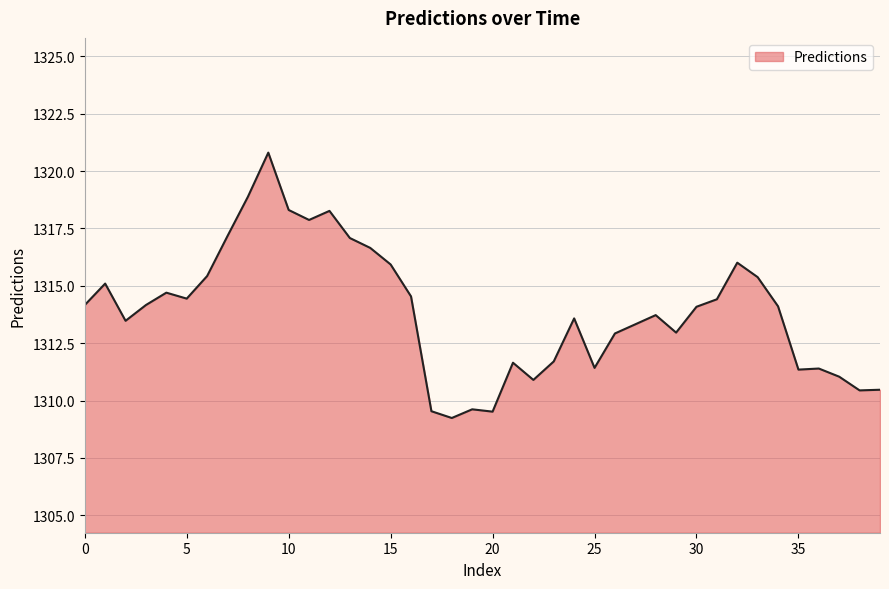

What is the smallest value displayed?

1309.2